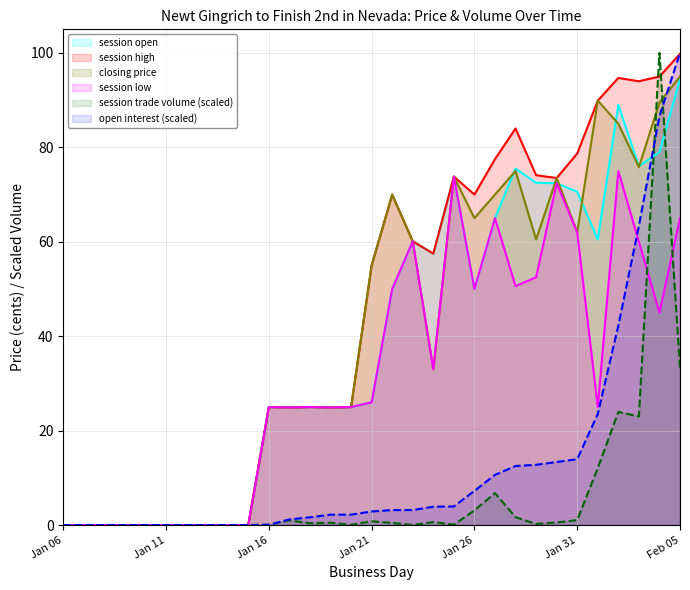

At which category is the sum across all series the highest?

2012-02-04